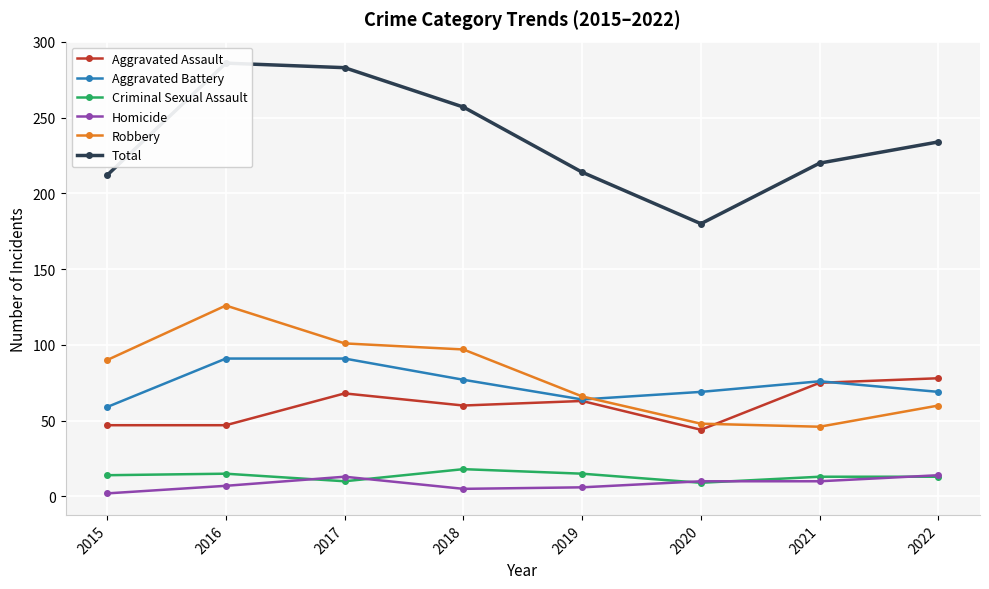

What is the total value across all series at 2015?

424